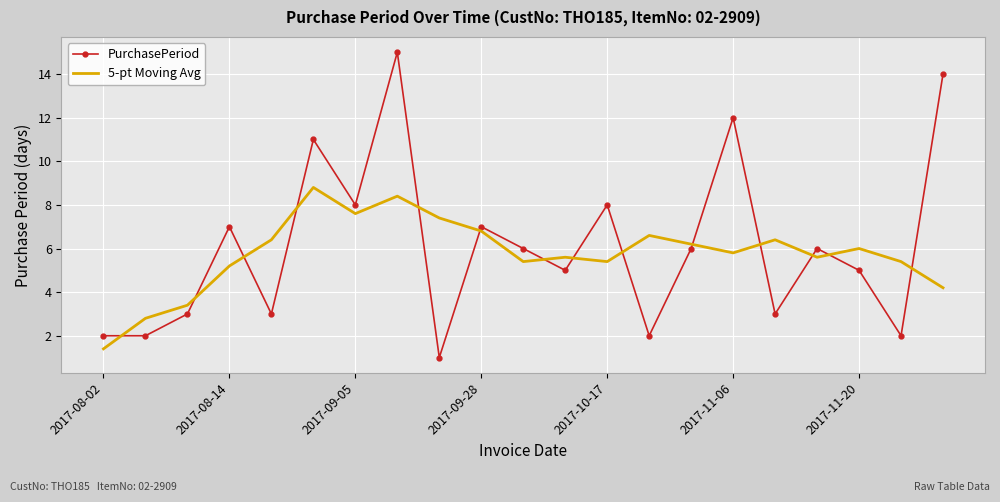

True or false: PurchasePeriod and 5-pt Moving Avg cross at least once.

True